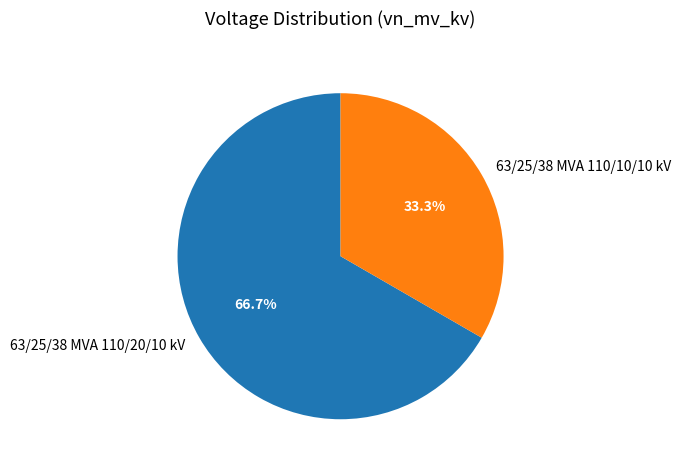

True or false: 63/25/38 MVA 110/10/10 kV accounts for 21% of the total.

False